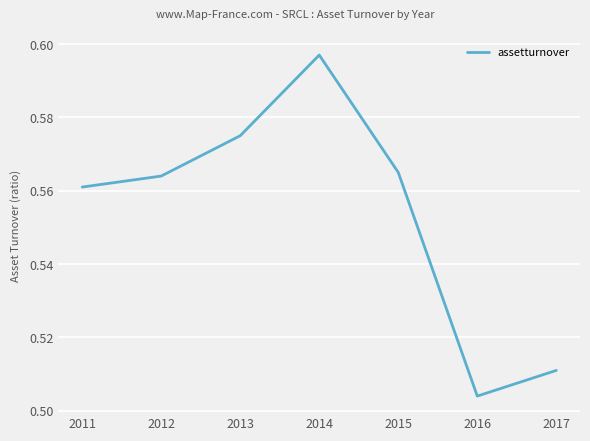

List the labels in order of value, smallest first.

2016, 2017, 2011, 2012, 2015, 2013, 2014